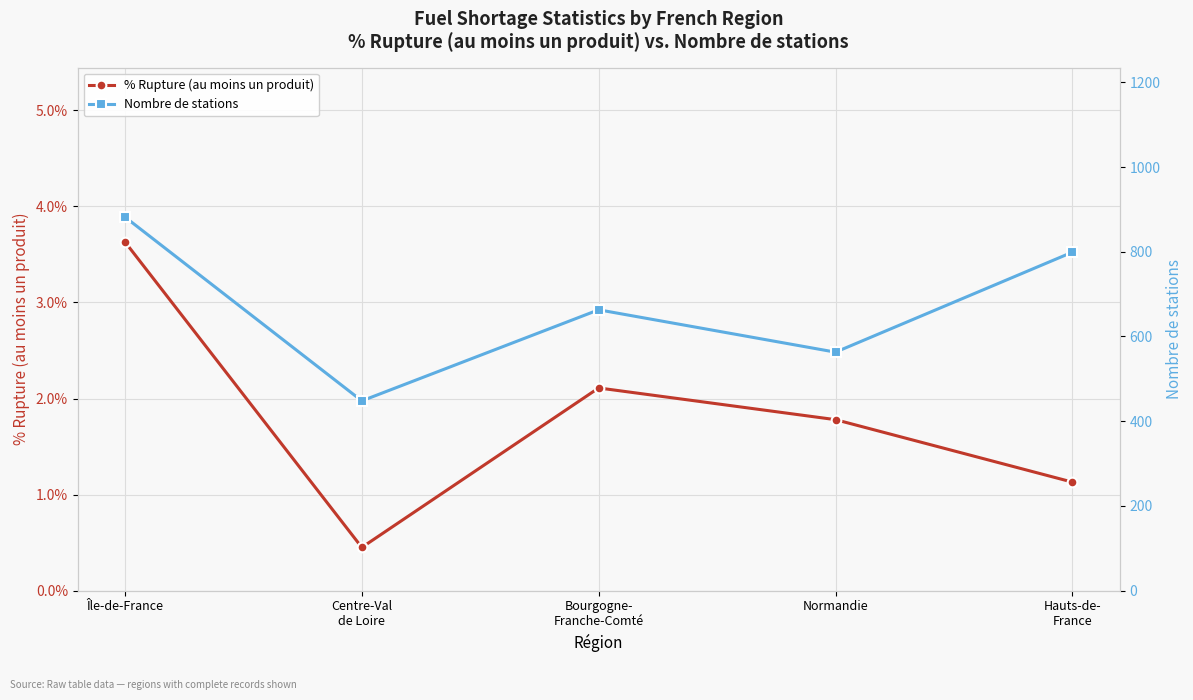

Which category has the highest value in the Nombre de stations series?

Île-de-France